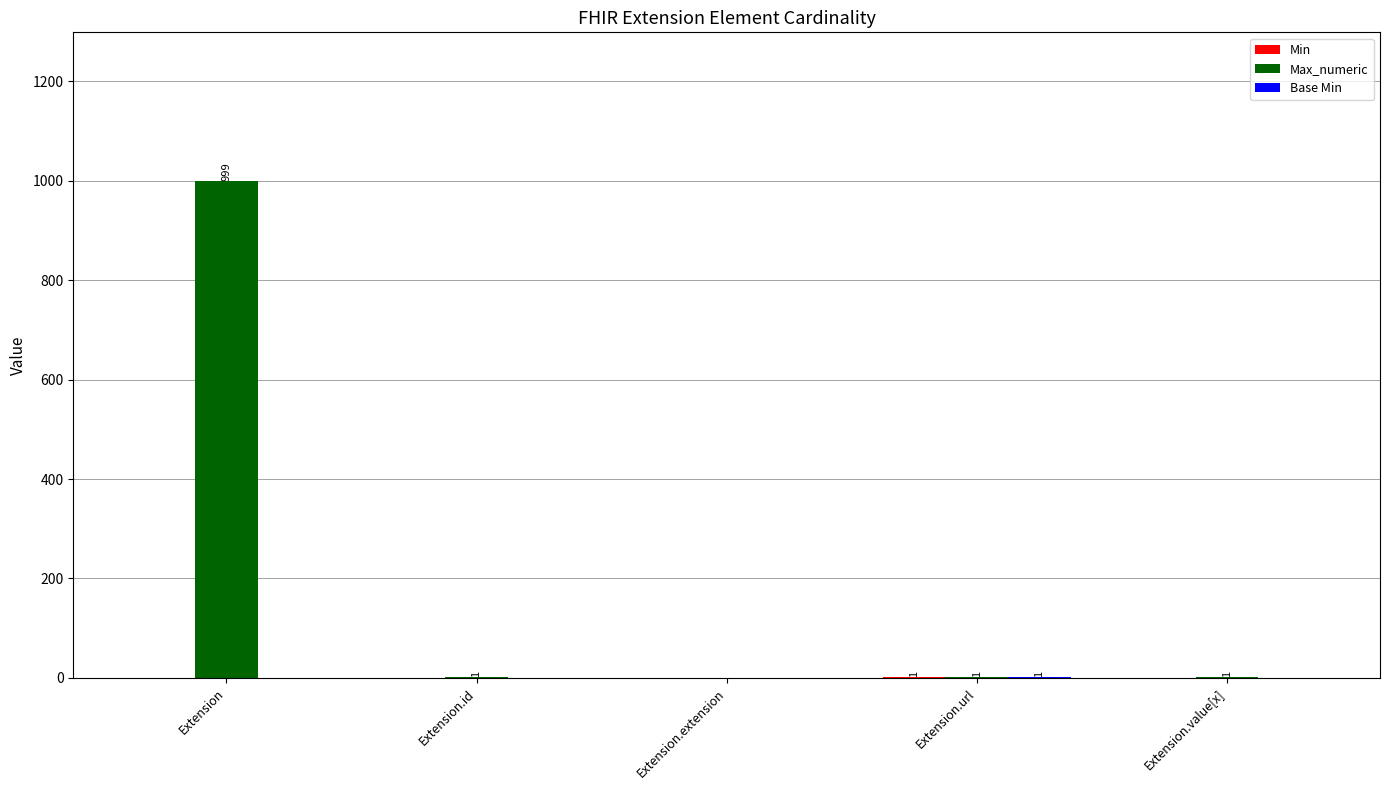

What is the sum of all Max_numeric values?

1002